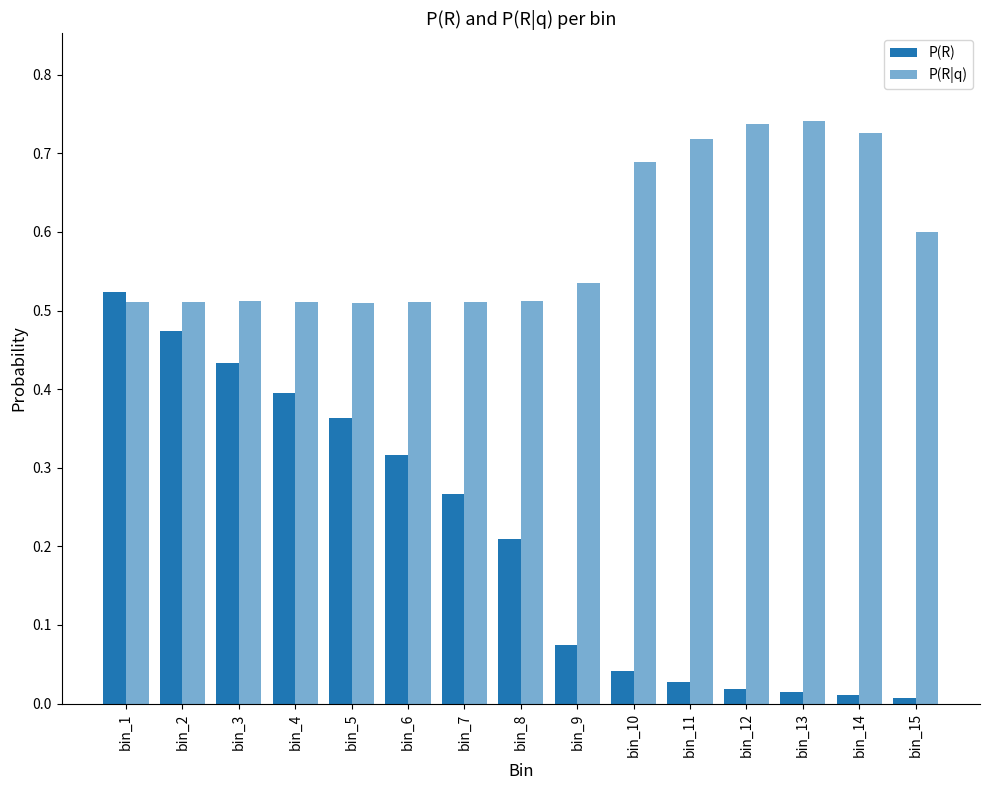

What is the difference between the second highest and minimum values in the P(R) series?

0.5